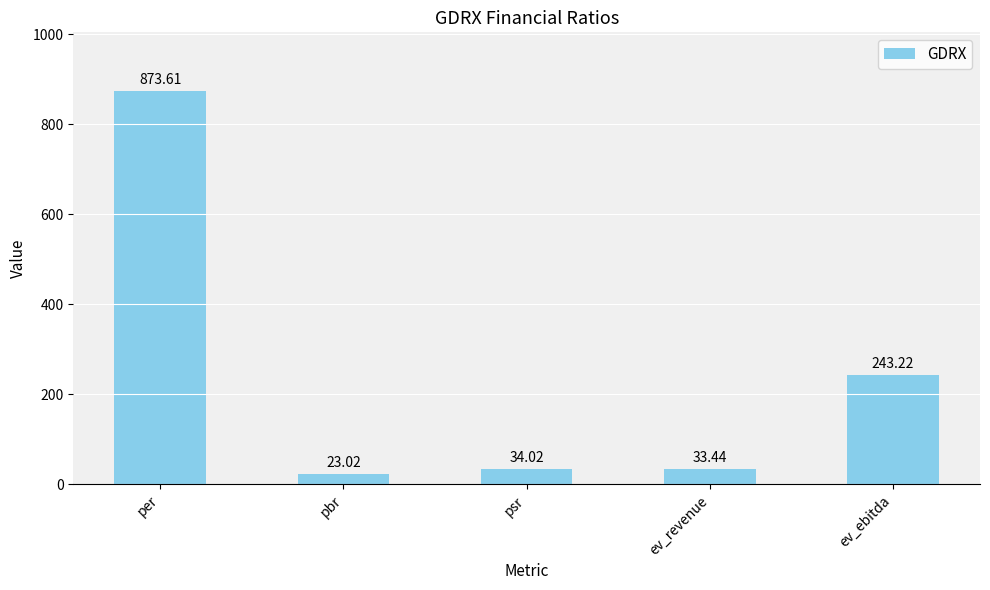

Rank the categories by value from lowest to highest.

pbr, ev_revenue, psr, ev_ebitda, per